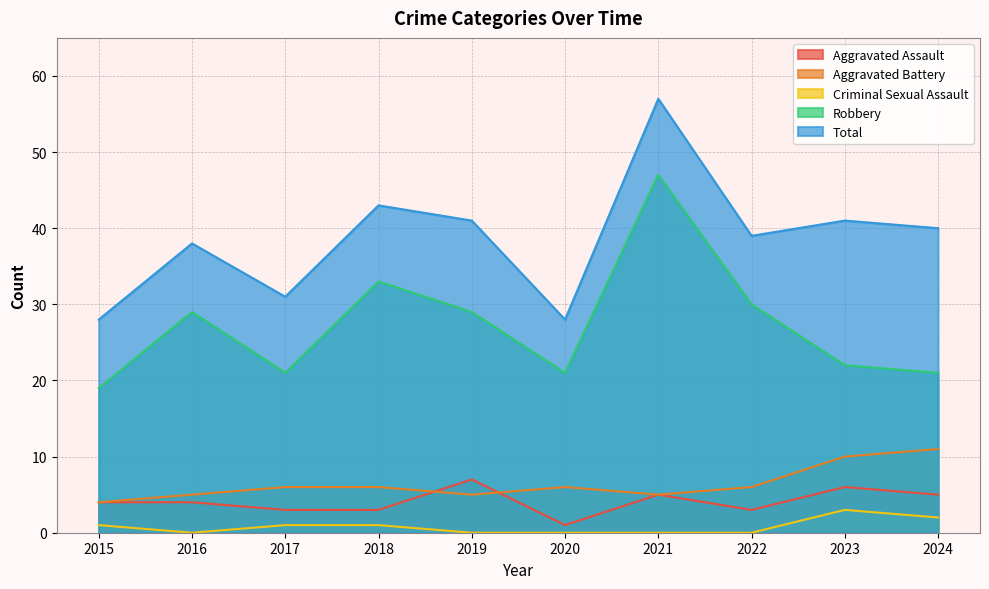

How many values in Criminal Sexual Assault are above zero?

5